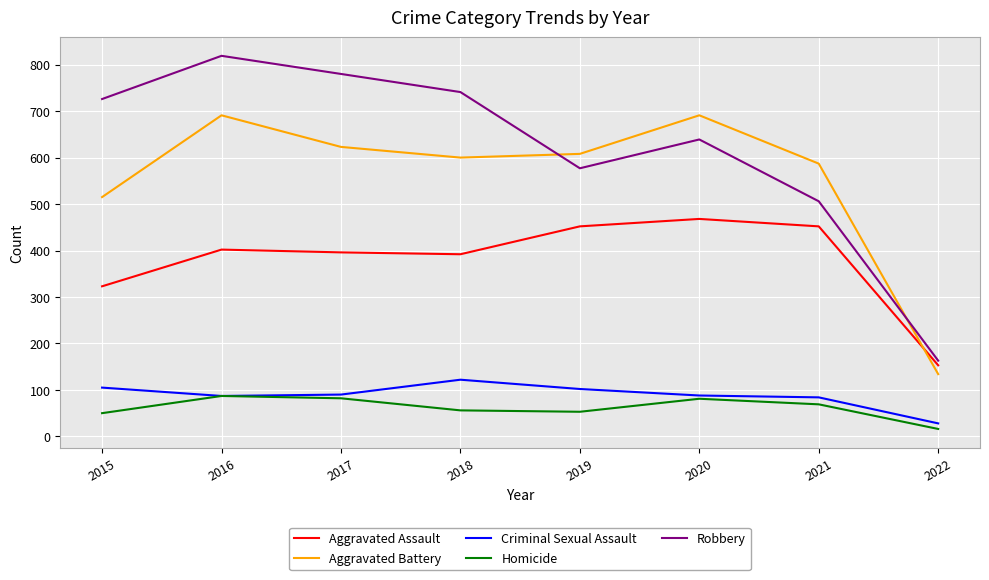

What is the sum of the Criminal Sexual Assault values at 2020 and 2021?

172